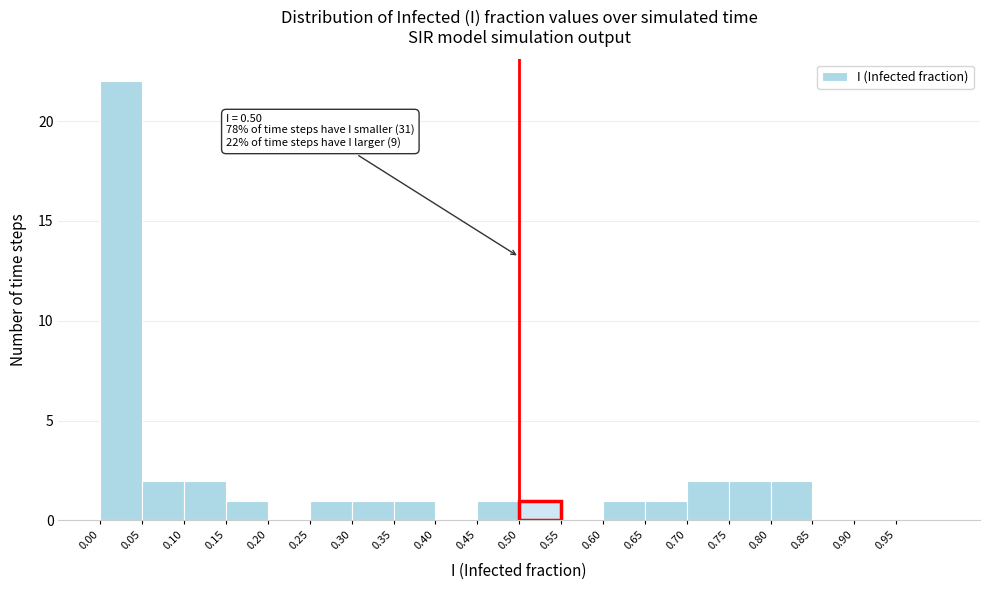

Which range on the x-axis has the tallest bar?

0.00 to 0.05